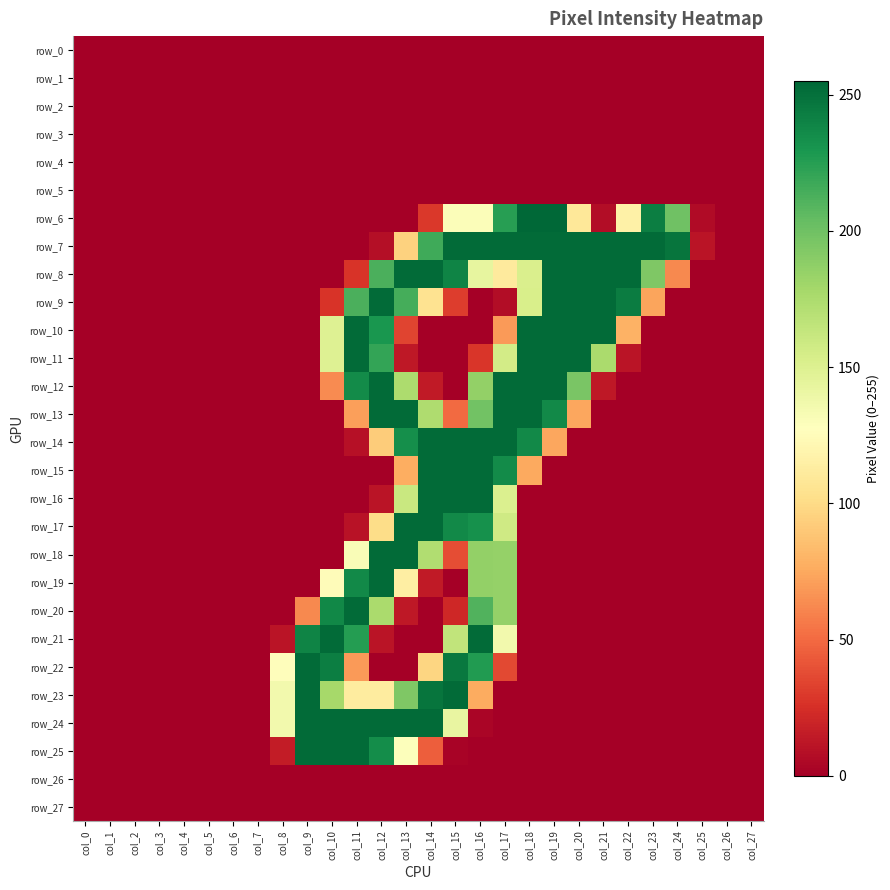

What is the difference between the row_13 values at col_11 and col_5?

71